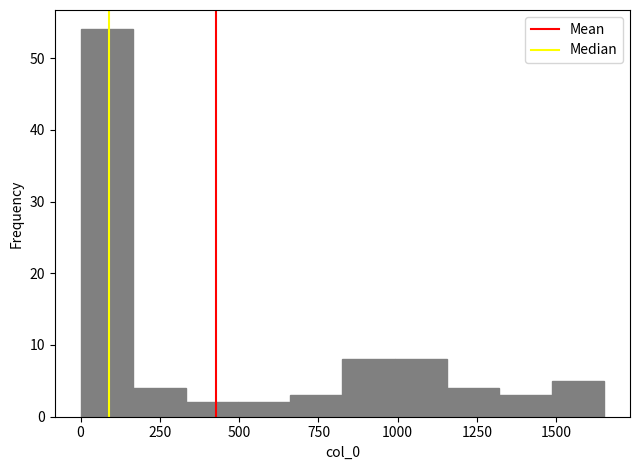

Read against the x-axis, roughly where is the centre of the tallest bar?

100